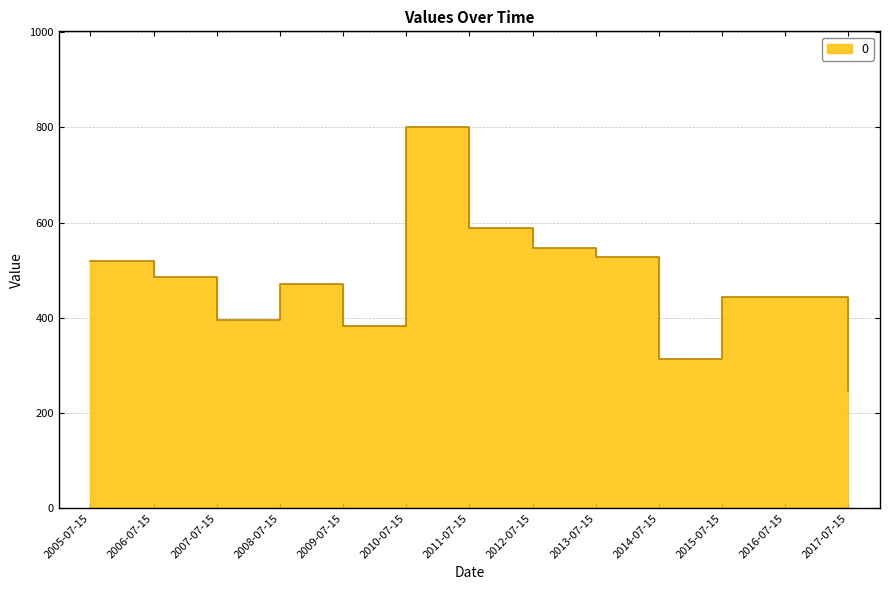

What is the approximate value at 2010-07-15?

801.2